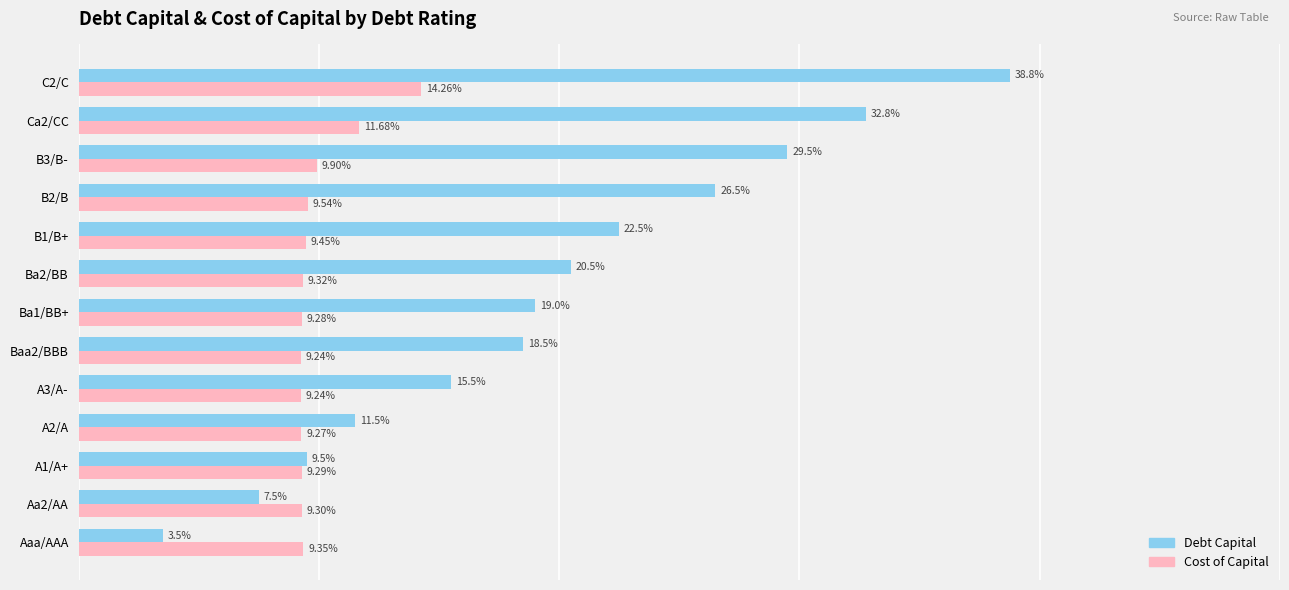

Reading right to left, extract all data points from this chart.

Debt Capital: 0.4	0.3	0.3	0.3	0.2	0.2	0.2	0.2	0.2	0.1	0.1	0.1	0.0
Cost of Capital: 0.1	0.1	0.1	0.1	0.1	0.1	0.1	0.1	0.1	0.1	0.1	0.1	0.1